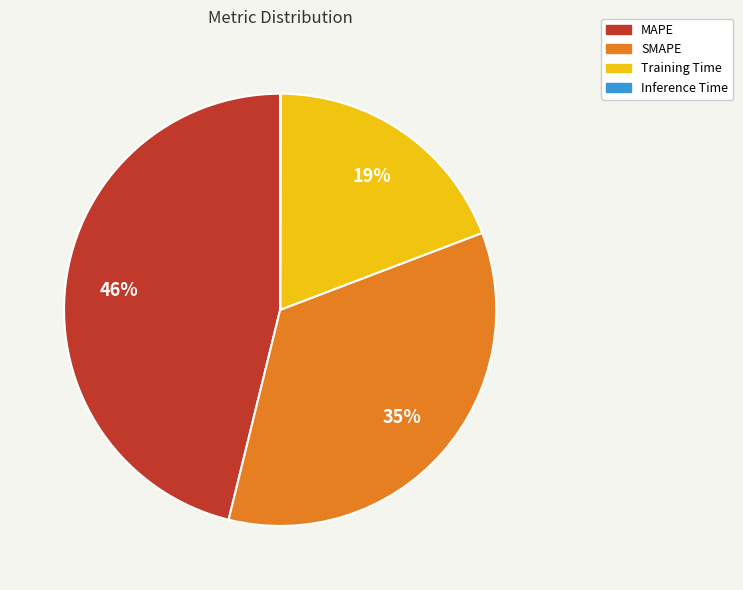

The Training Time slice represents 9% of the pie. True or false?

False